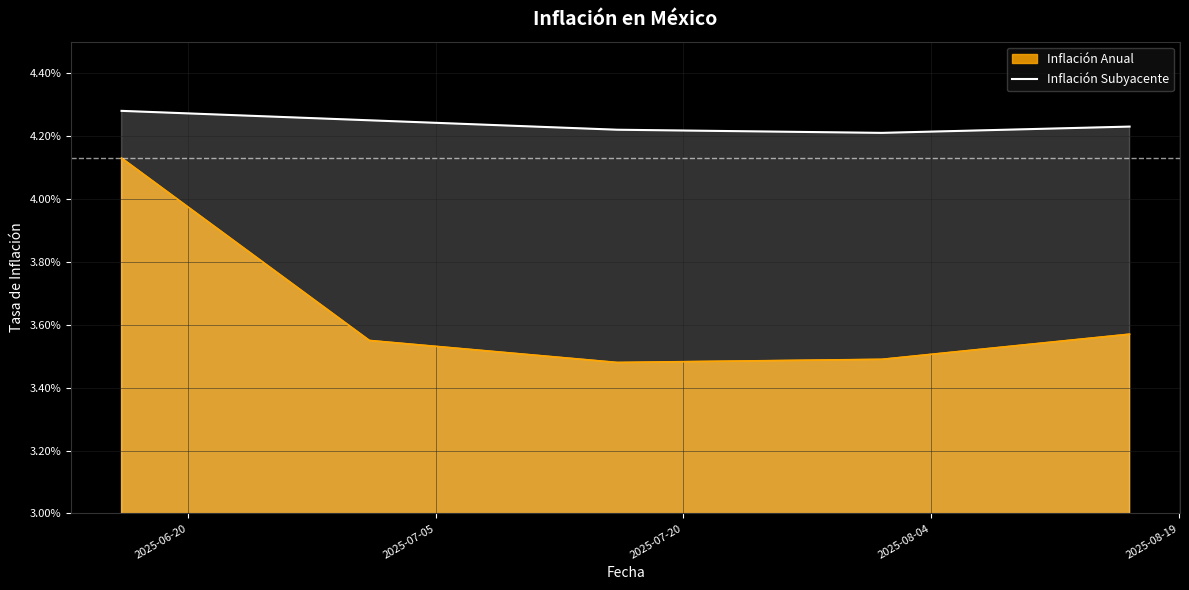

How many categories are shown in the chart?

5